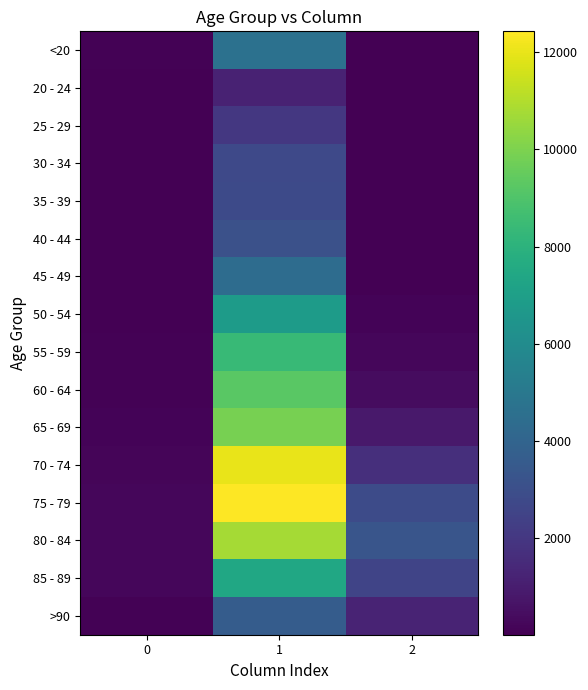

Between 0 and 1, which is larger?

1